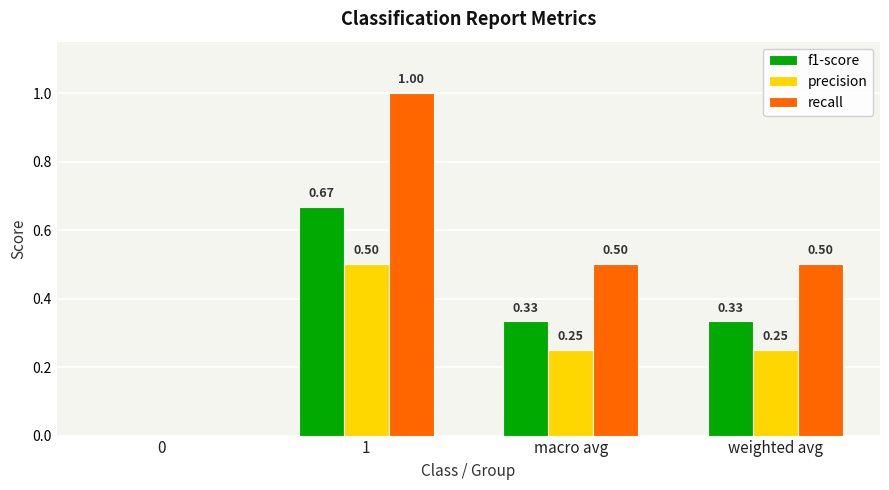

Which series has the largest range (max minus min)?

recall